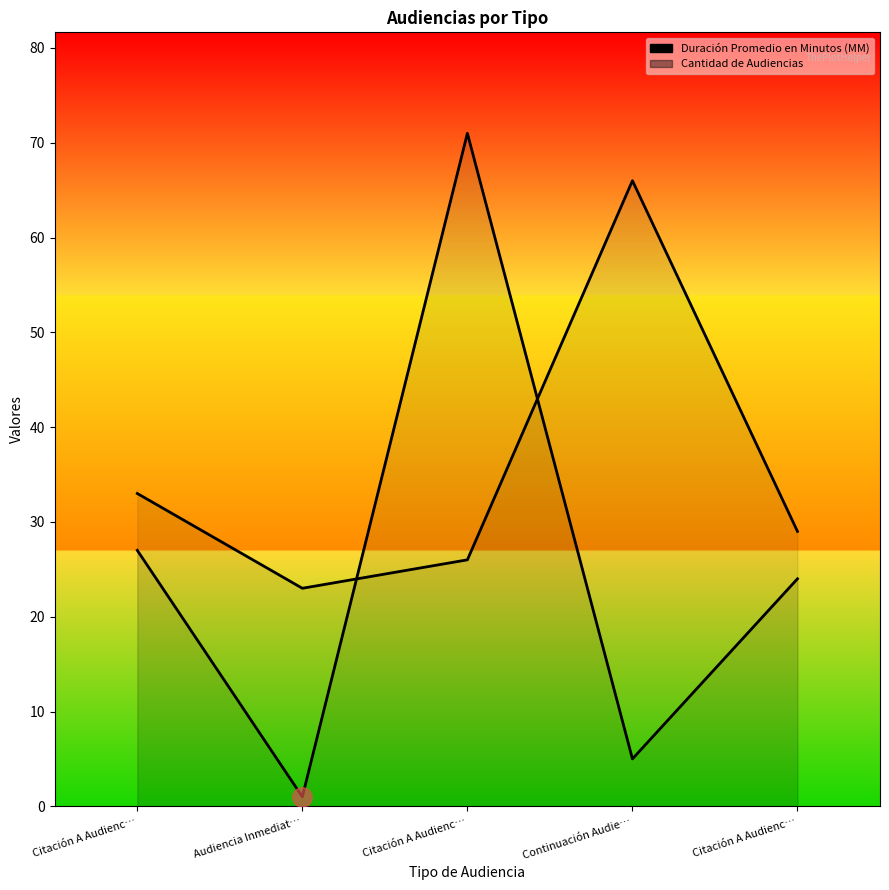

How many lines are shown in the chart?

2